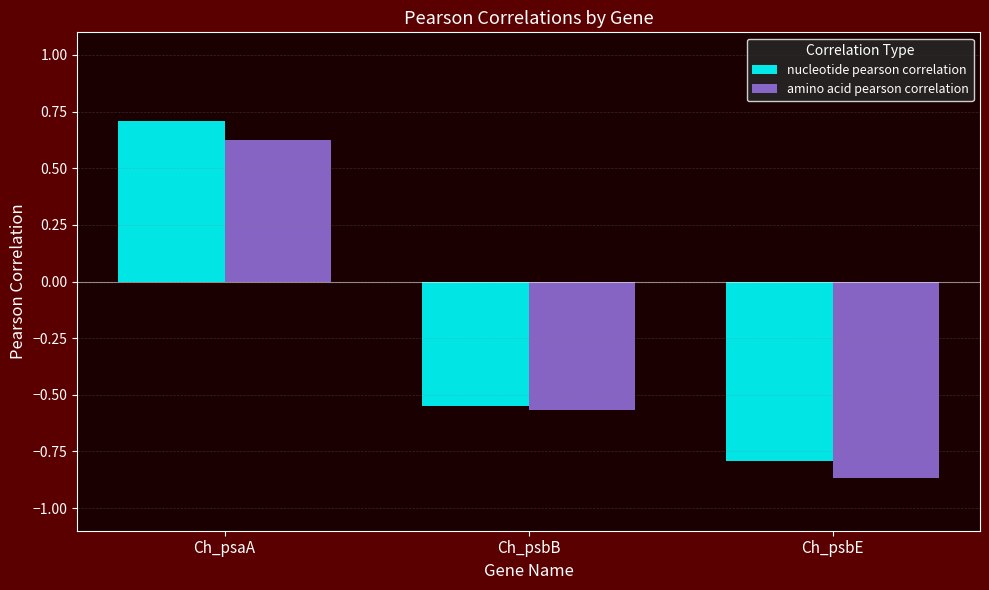

What is the difference between the nucleotide pearson correlation values at Ch_psaA and Ch_psbB?

1.3